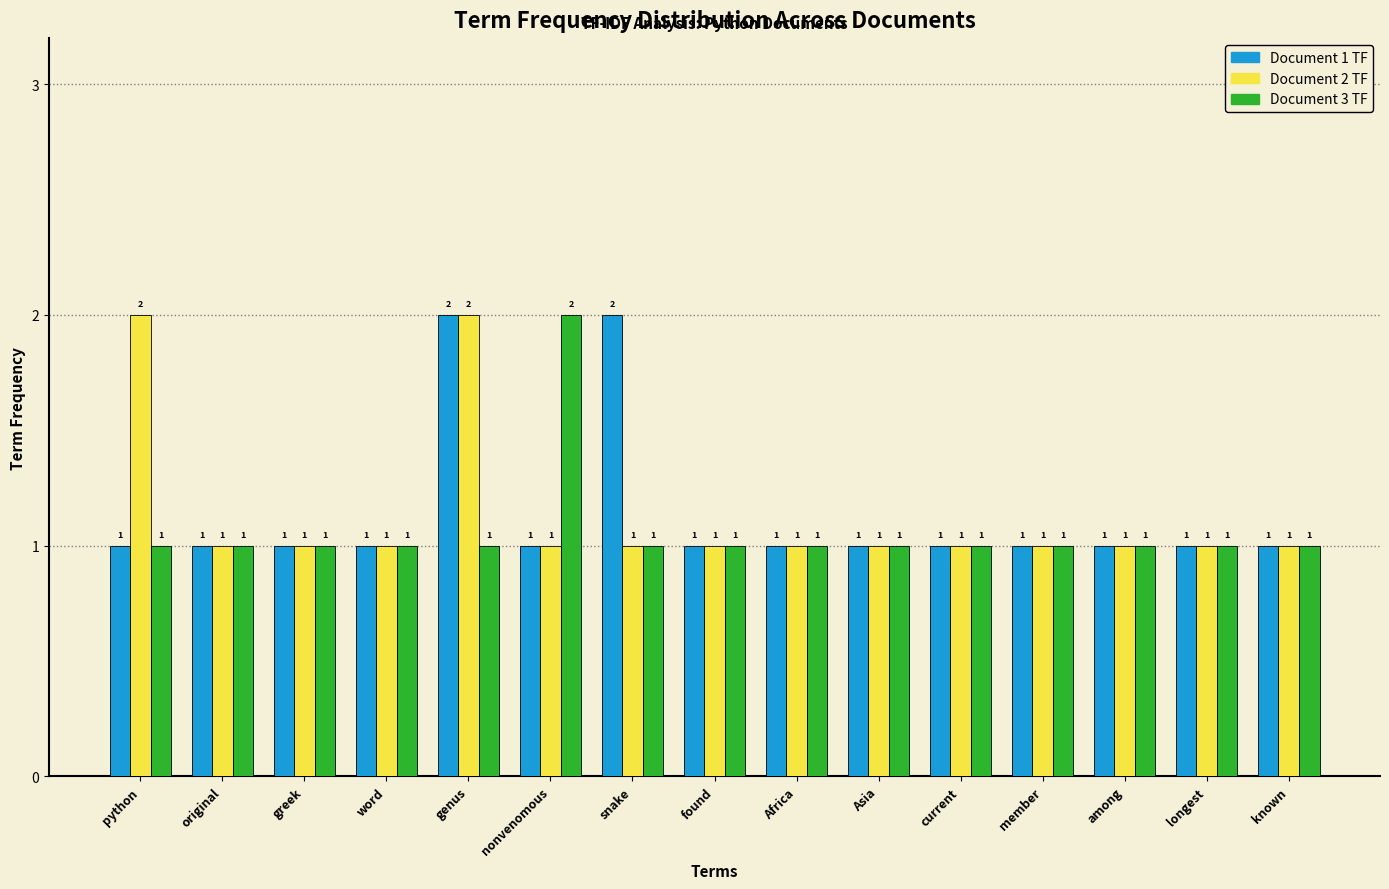

Reading left to right, what are all the values shown in this chart?

Document 1 TF: 1	1	1	1	2	1	2	1	1	1	1	1	1	1	1
Document 2 TF: 2	1	1	1	2	1	1	1	1	1	1	1	1	1	1
Document 3 TF: 1	1	1	1	1	2	1	1	1	1	1	1	1	1	1